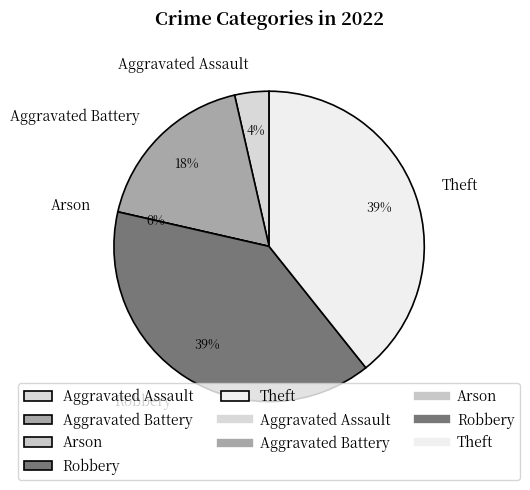

Is there any slice that represents more than half of the pie?

No